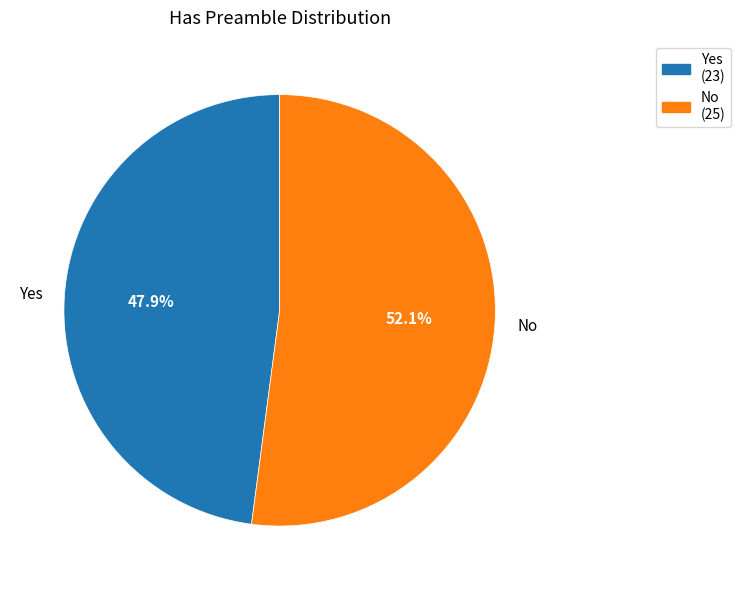

Which slice represents more than half of the pie?

No